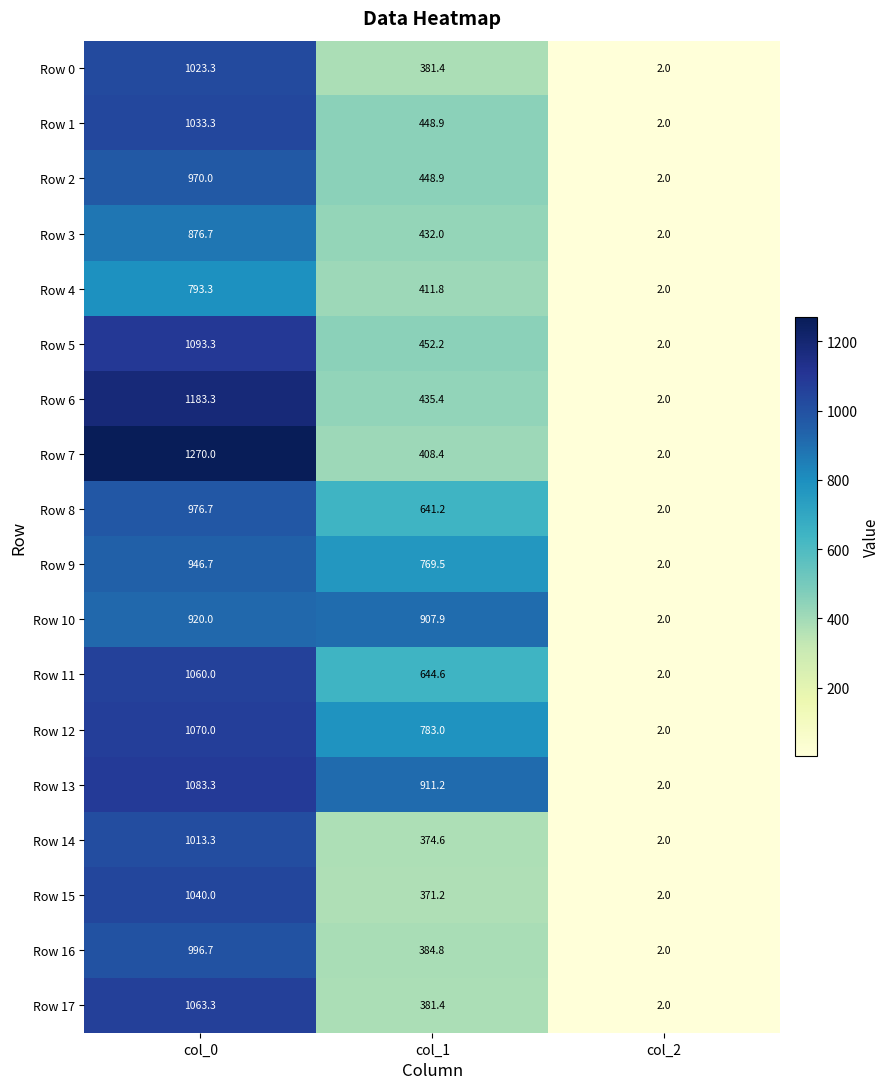

What is the highest value of the Row 2 series?

970.0